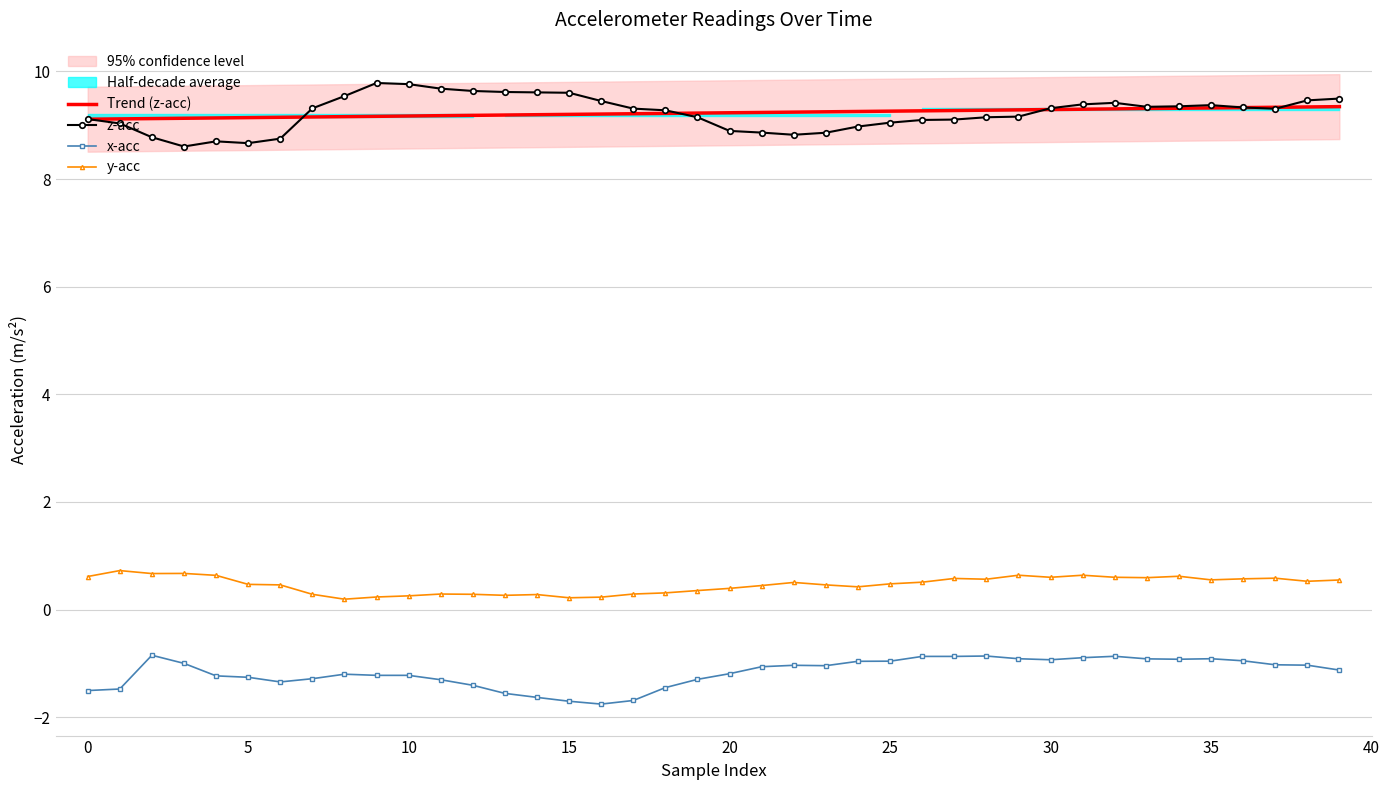

True or false: y-acc and x-acc cross at least once.

False